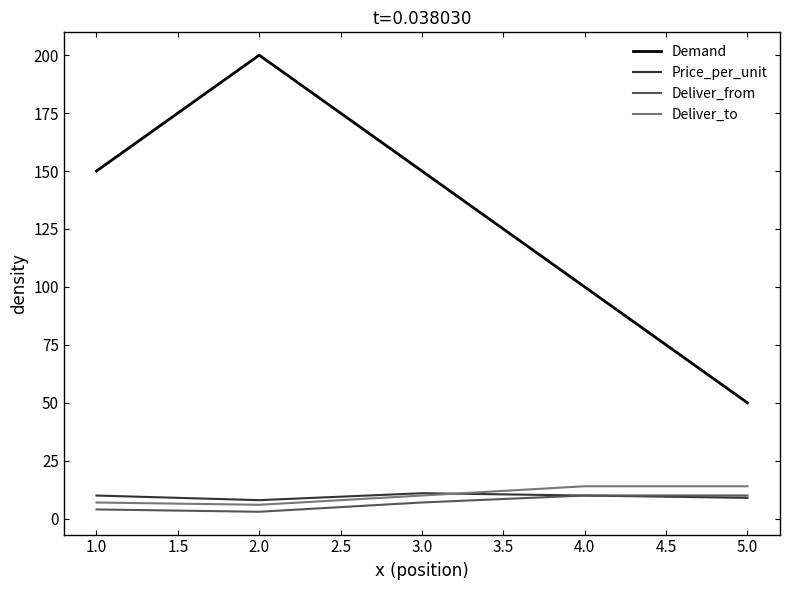

True or false: Deliver_from and Deliver_to intersect in this chart.

False